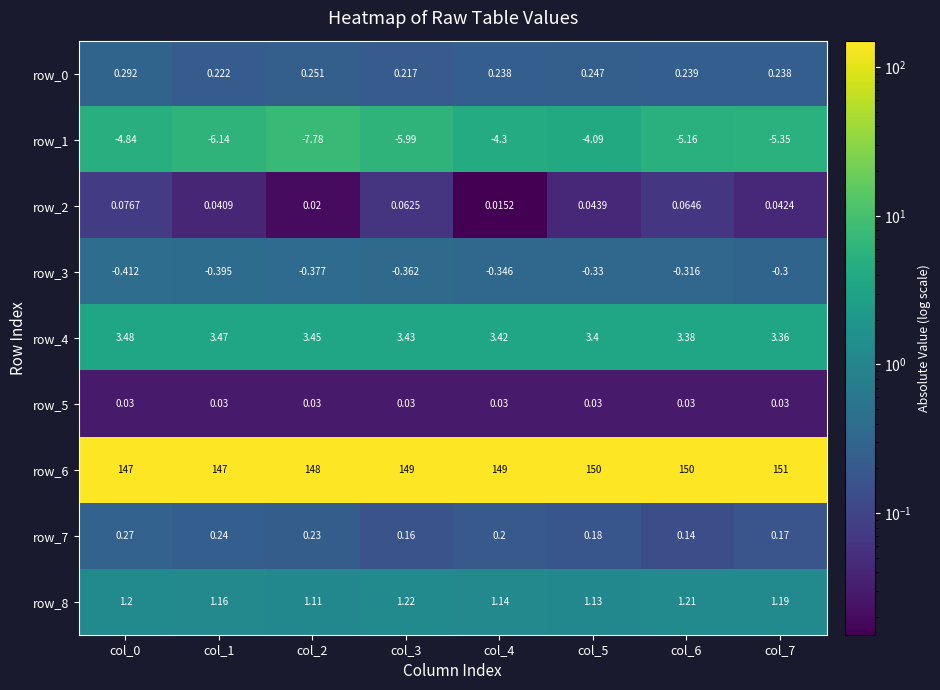

Between col_3 and col_6, which series saw the biggest shift?

row_6